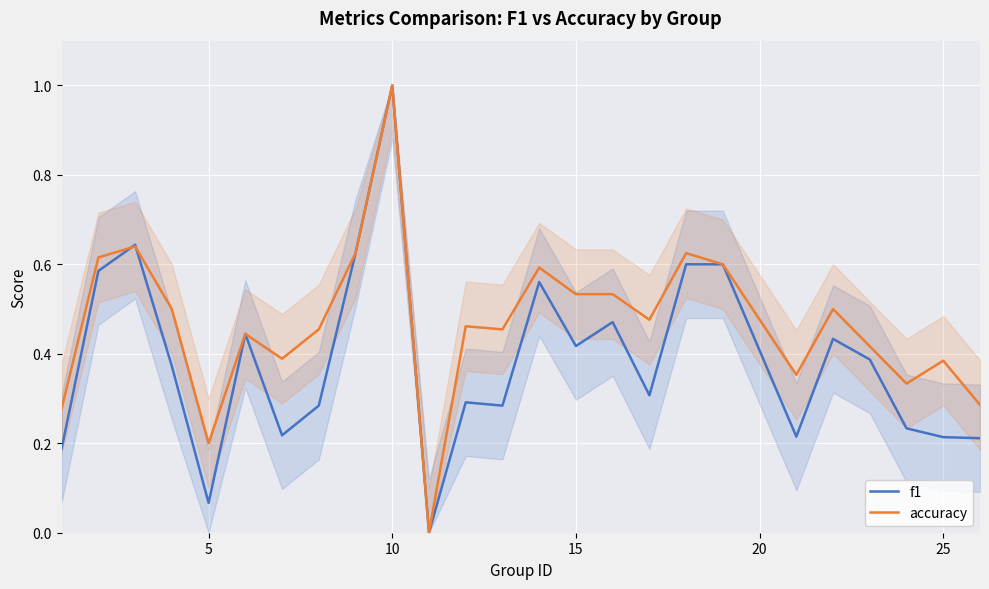

At 5, list the series in order from smallest to largest.

f1, accuracy